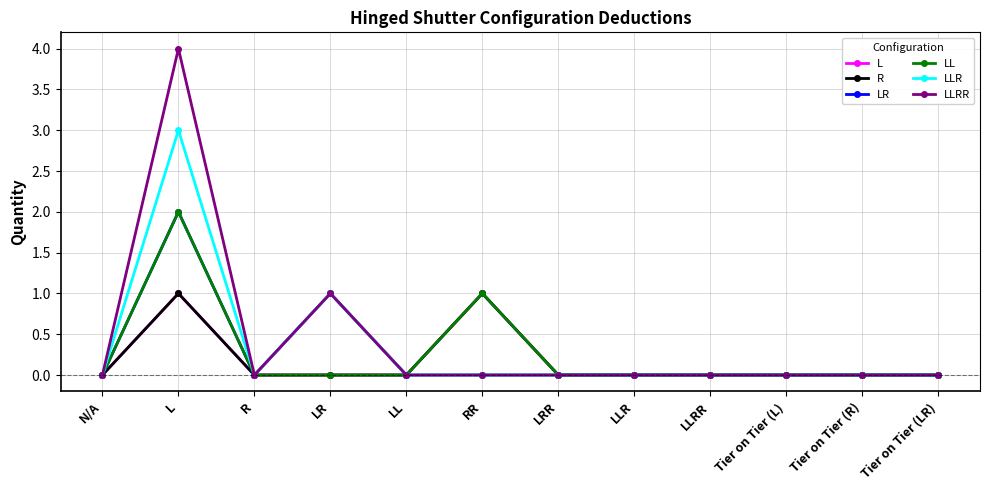

Is the value of LR at LR greater than the value of LL at Tier on Tier (R)?

Yes